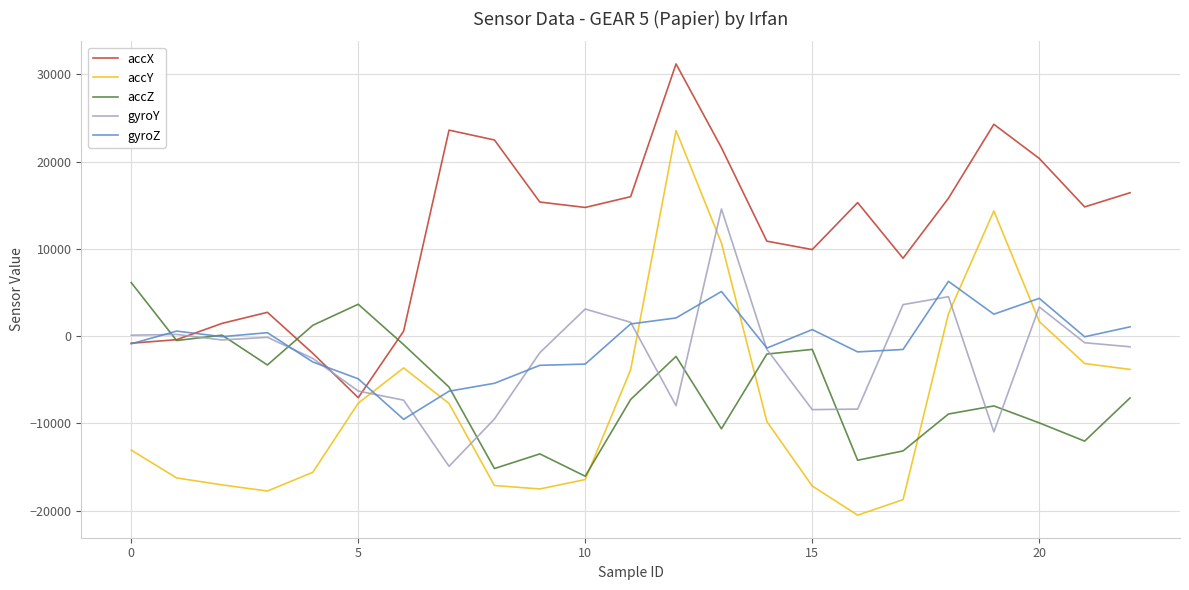

What are all the series names shown in the legend?

accX, accY, accZ, gyroY, gyroZ